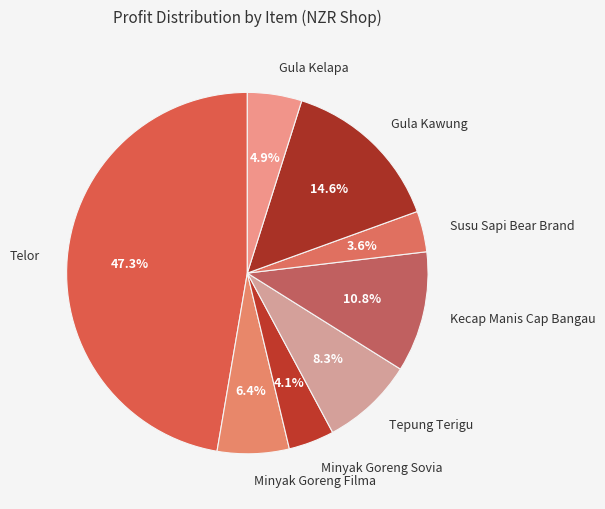

What percentage is the Tepung Terigu slice, to the nearest percent?

8%